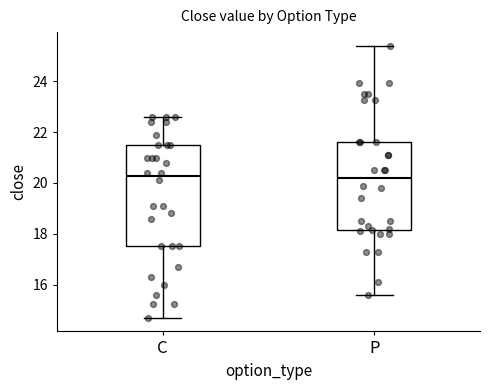

Where does the median line of the box for C sit on the y-axis? The values are not printed on the chart, so give them approximately, as read against the axis.

20.2